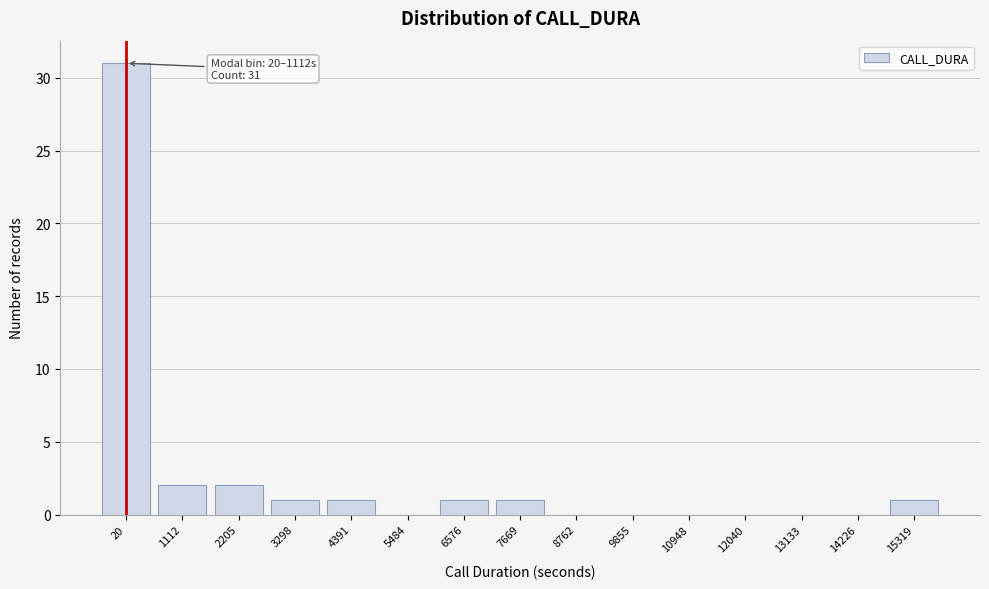

Reading right to left, what are all the values shown in this chart?

15319=1	14226=0	13133=0	12040=0	10948=0	9855=0	8762=0	7669=1	6576=1	5484=0	4391=1	3298=1	2205=2	1112=2	20=31